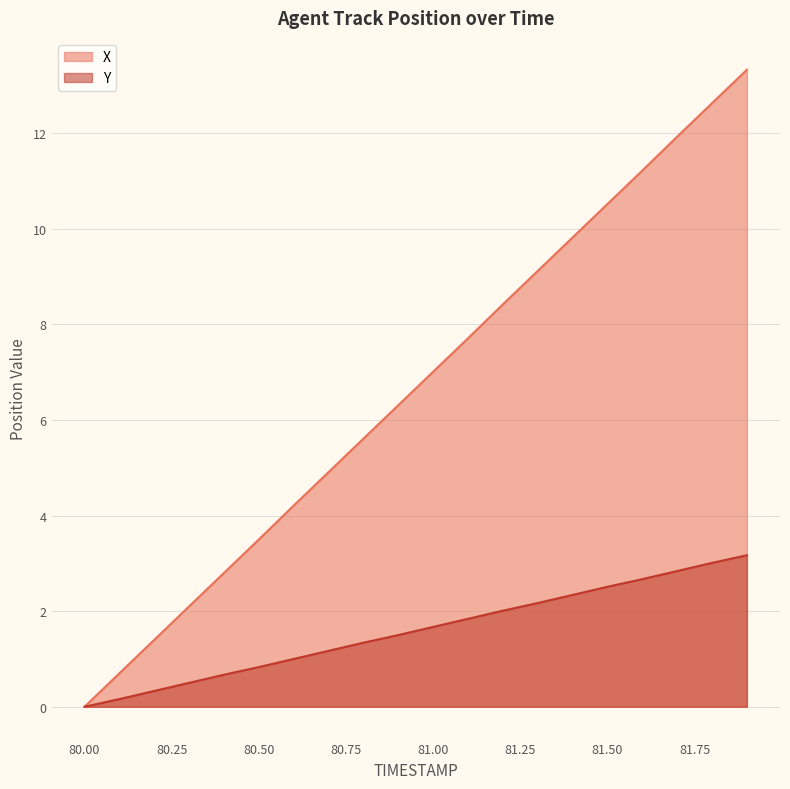

What are all the series names shown in the legend?

X, Y